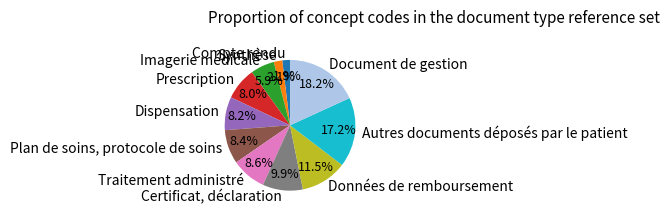

Which has a higher value, Certificat, déclaration or Dispensation?

Certificat, déclaration